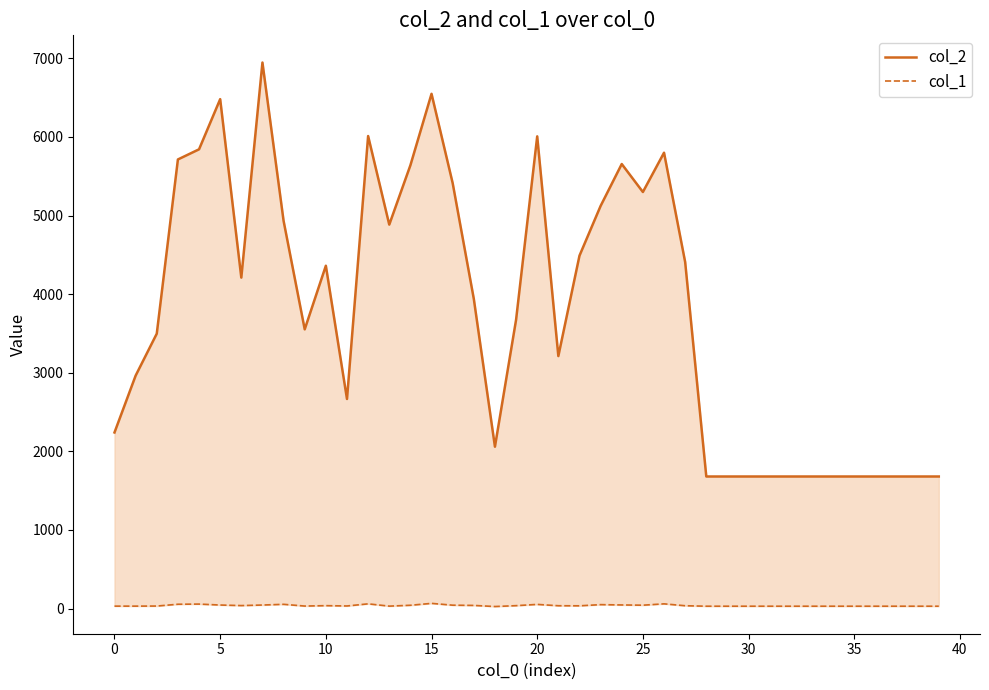

Which series changed the most between 5 and 25?

col_2